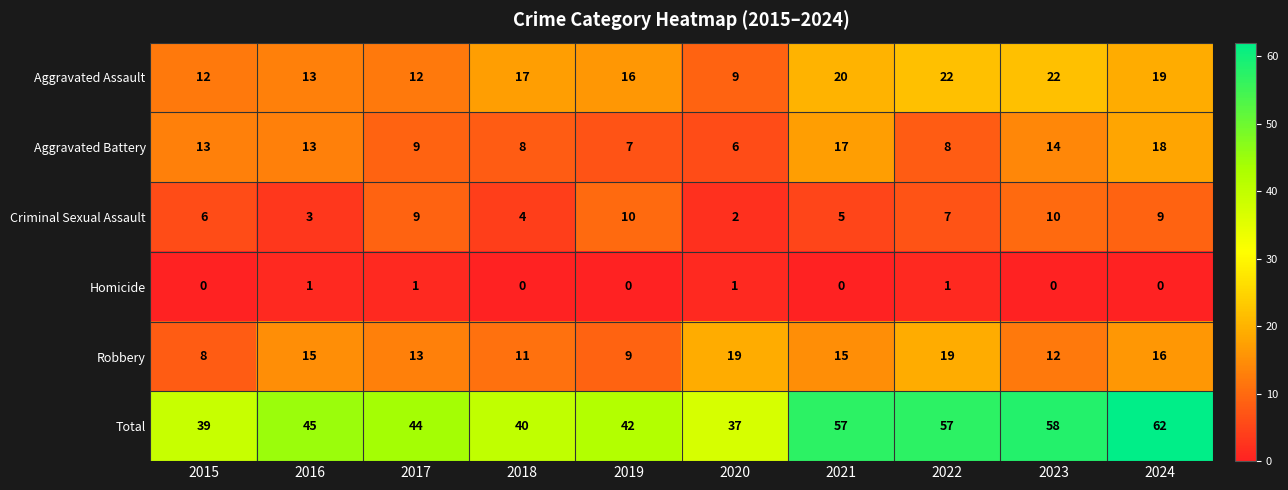

At which category does the chart reach its peak across all series?

2024